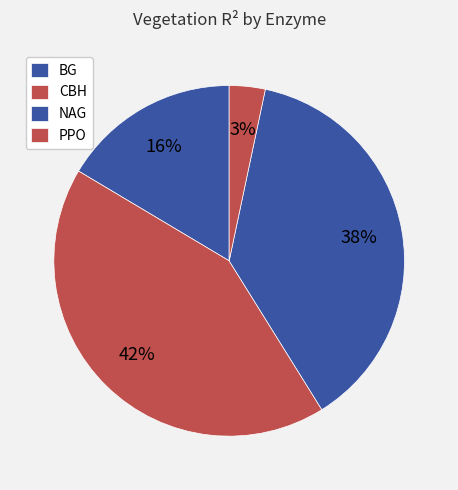

Which slice is the largest?

CBH